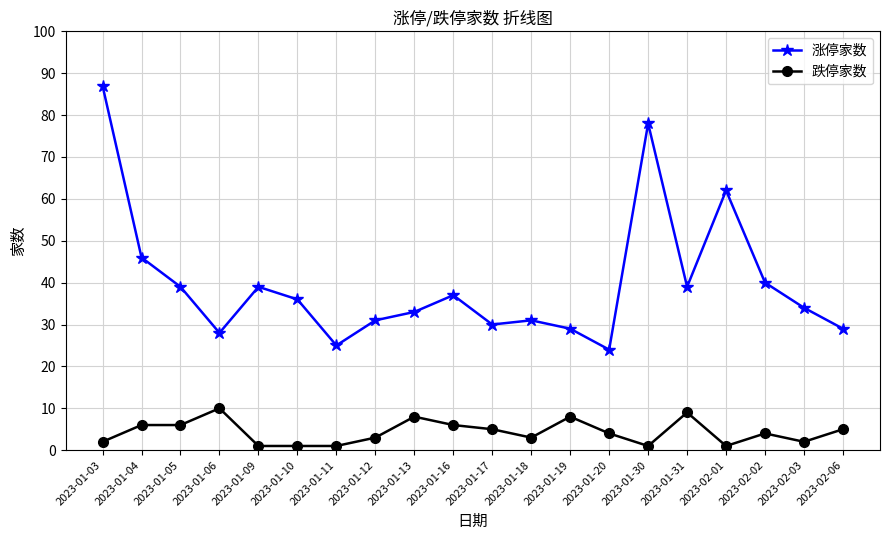

How many values in the 涨停家数 series are below 36?

10